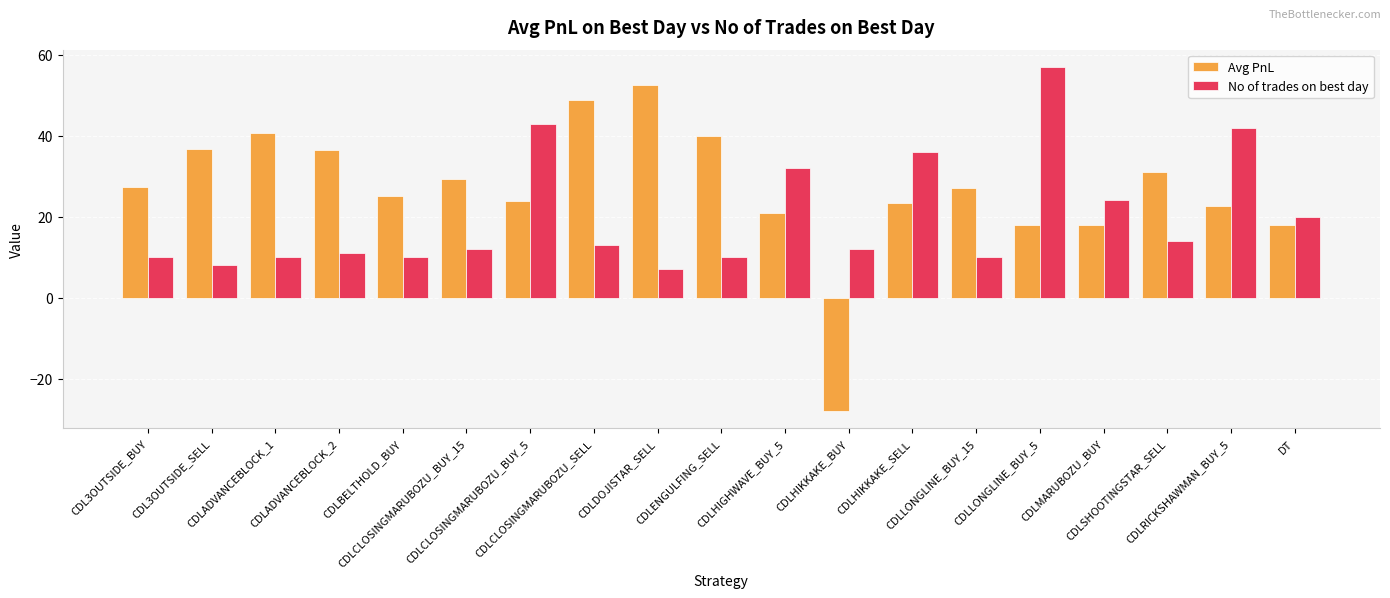

Which series has the widest spread of values?

Avg PnL